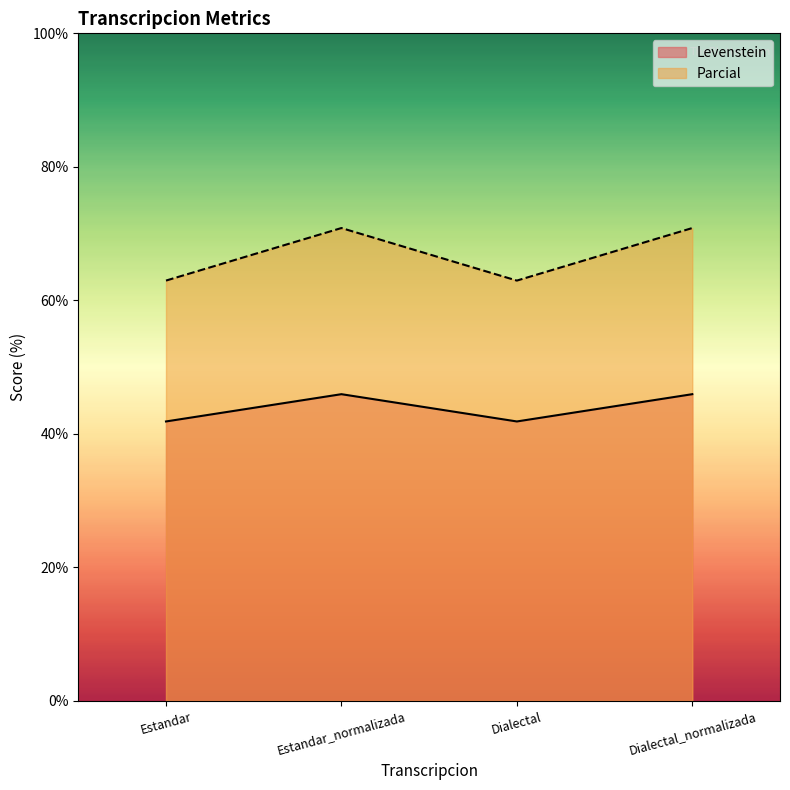

Reading left to right, what are all the values shown in this chart?

Levenstein: Estandar=41.9	Estandar_normalizada=45.9	Dialectal=41.9	Dialectal_normalizada=45.9
Parcial: Estandar=63.0	Estandar_normalizada=70.8	Dialectal=63.0	Dialectal_normalizada=70.8